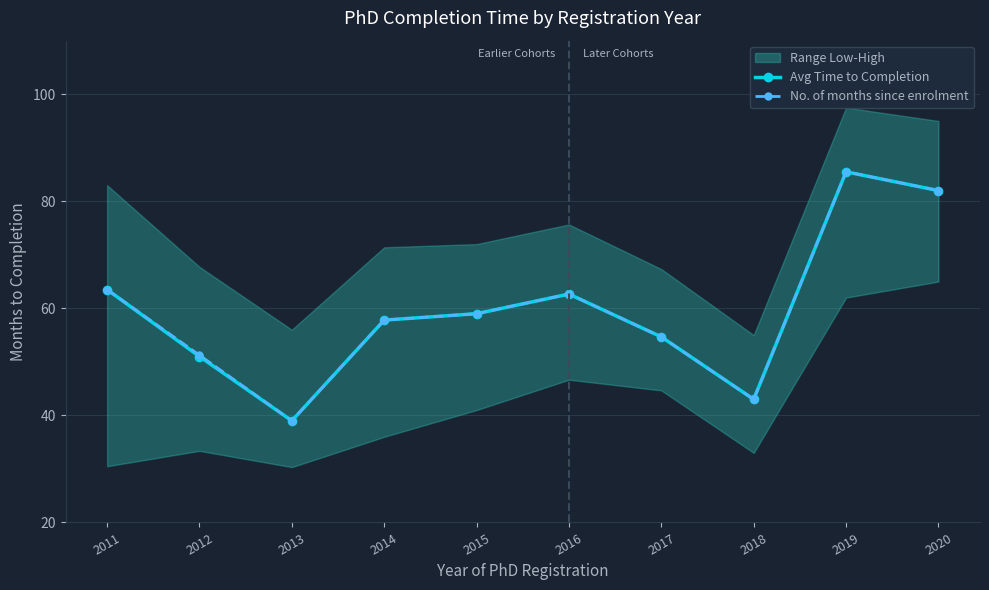

What is the lowest value of the No. of months since enrolment series?

39.0